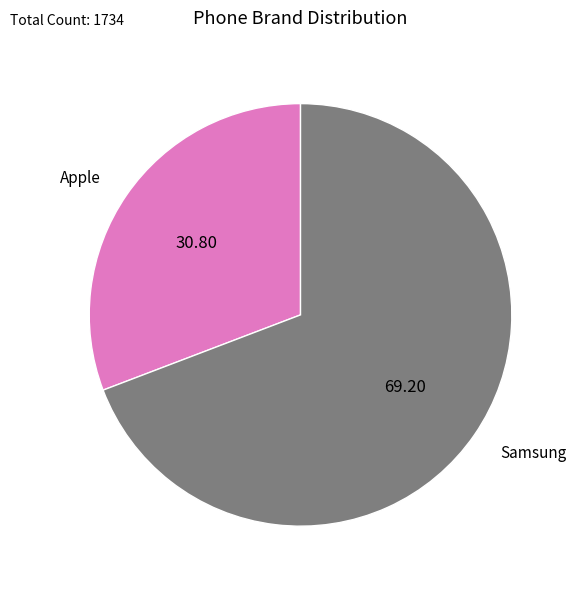

Rank the categories by value from lowest to highest.

Apple, Samsung